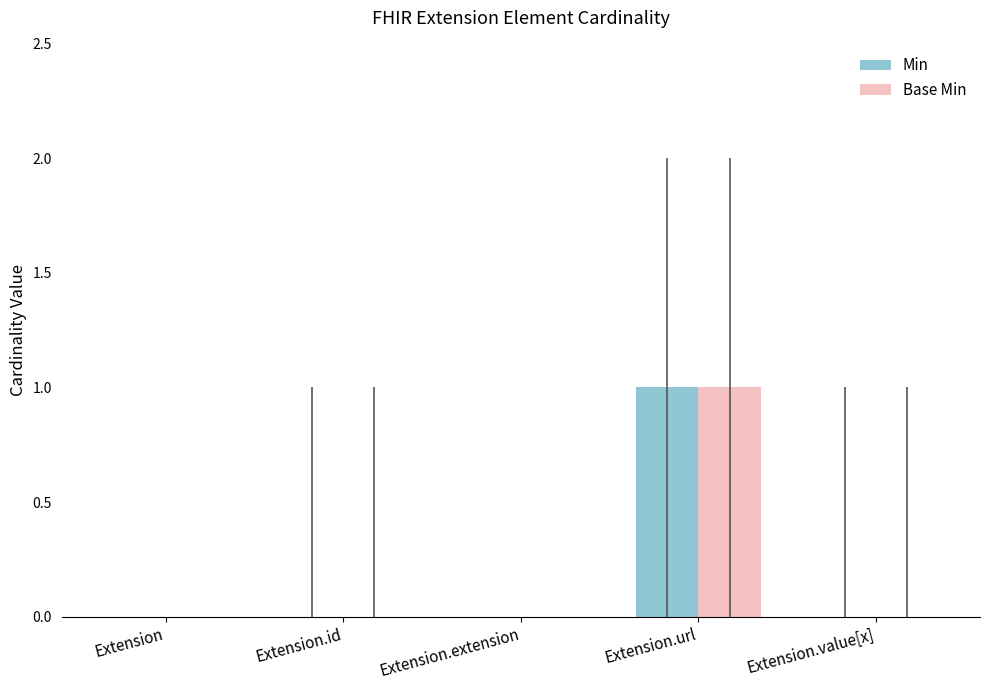

At which category is the sum across all series the highest?

Extension.url